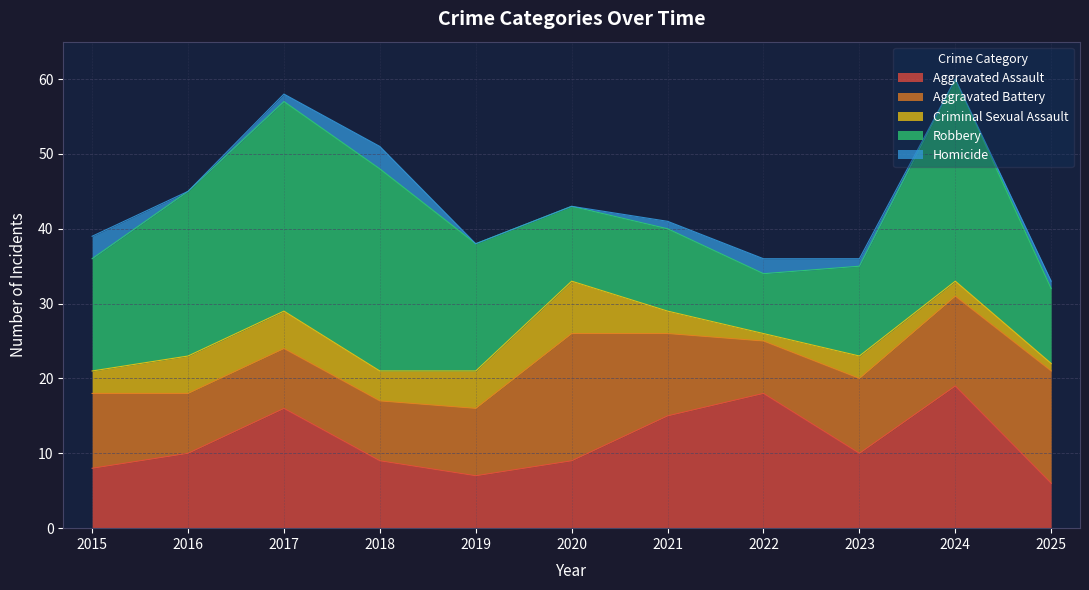

How many data points in Criminal Sexual Assault are above 3?

5